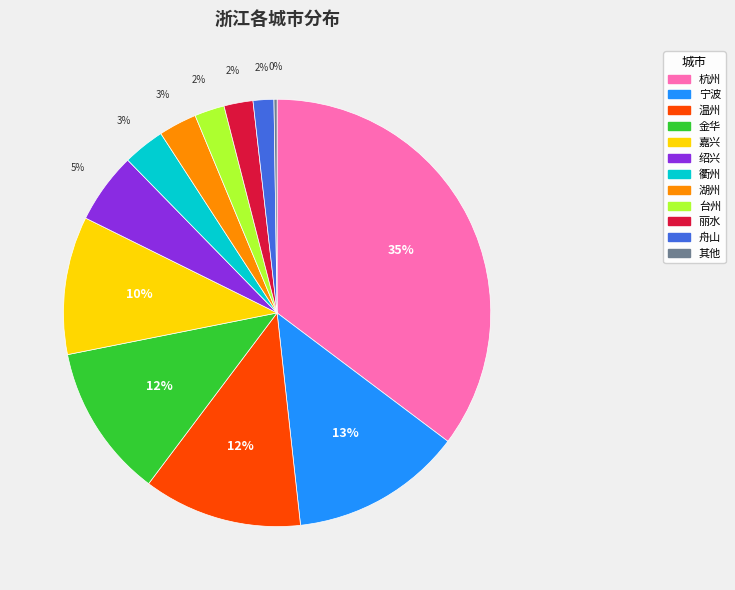

Does any single category account for the majority?

No